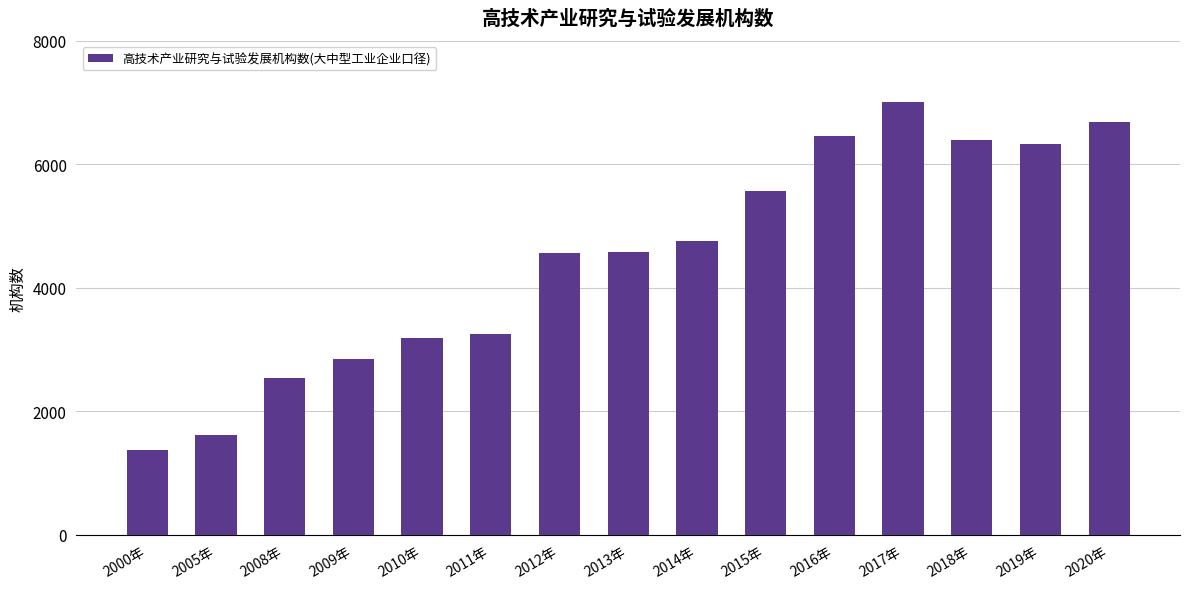

How many bars are there in total?

15